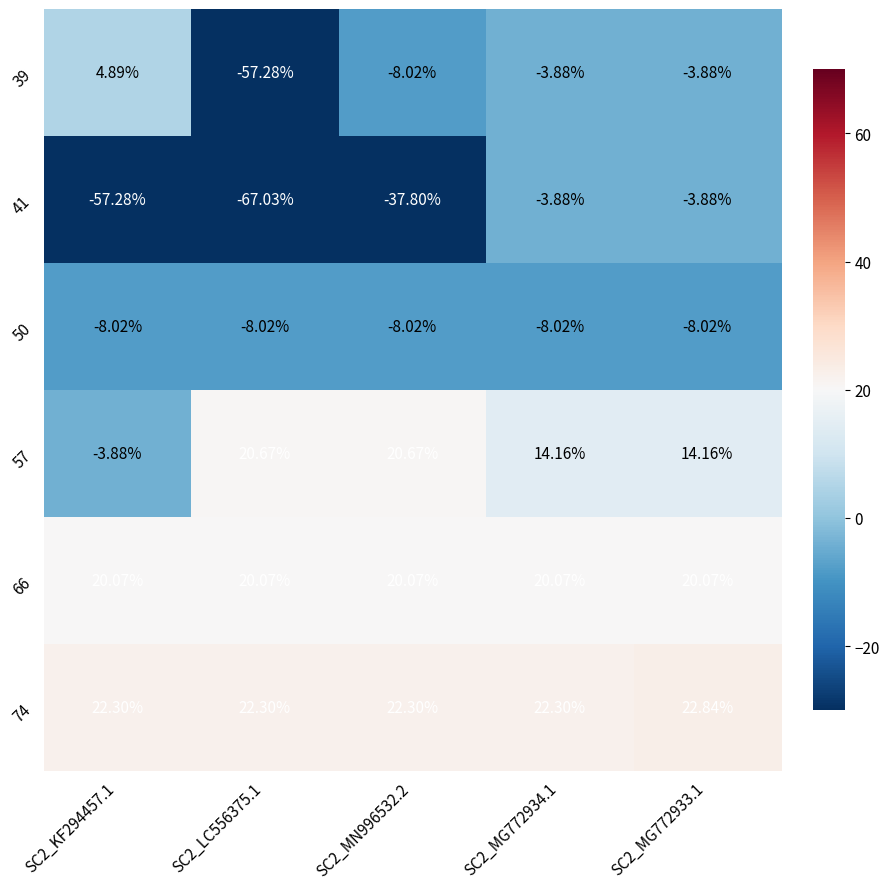

Is the value of 57 at SC2_MG772933.1 greater than the value of 41 at SC2_MG772933.1?

Yes